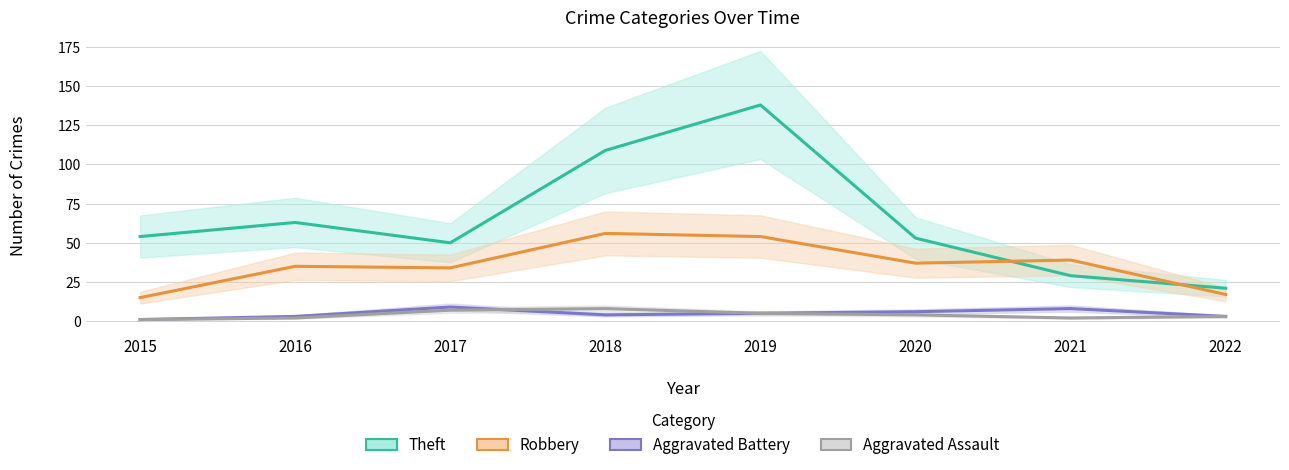

What is the value of the Robbery point at the 5th from the left?

54